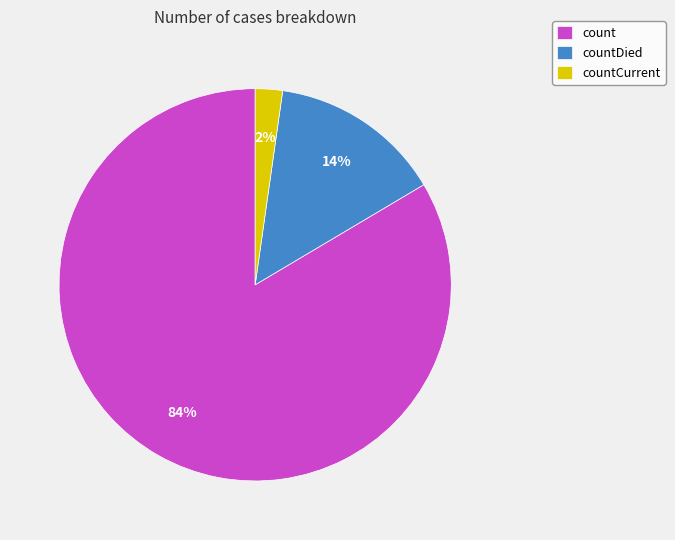

The countCurrent slice represents 2% of the pie. True or false?

True